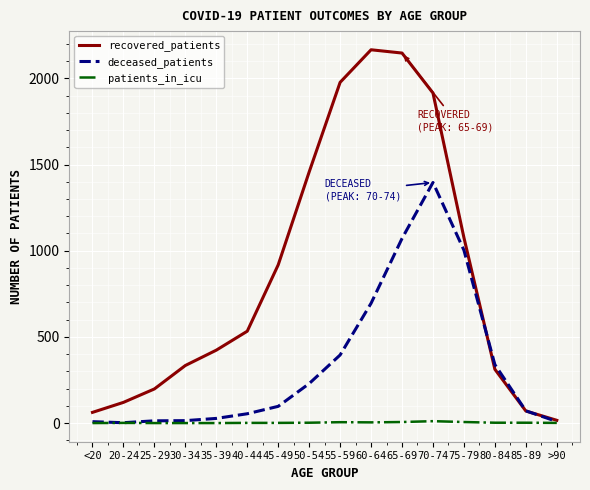

What is the highest value of the deceased_patients series?

1396